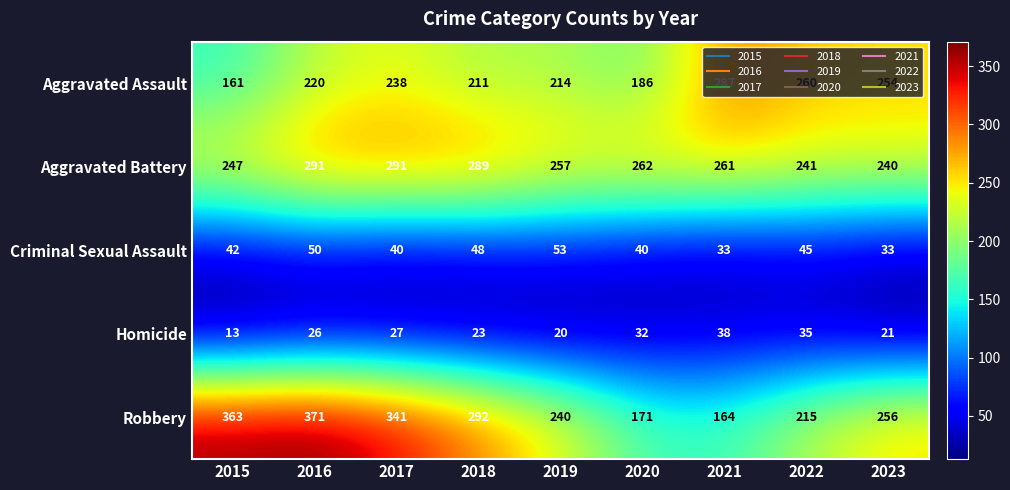

Which series has the largest range (max minus min)?

Robbery